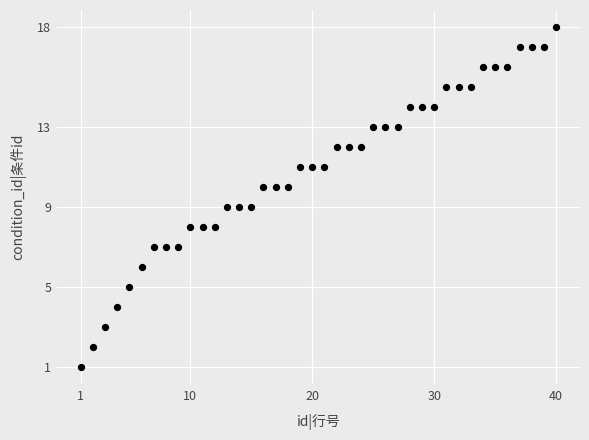

What is the range of X values (max minus min)?

39